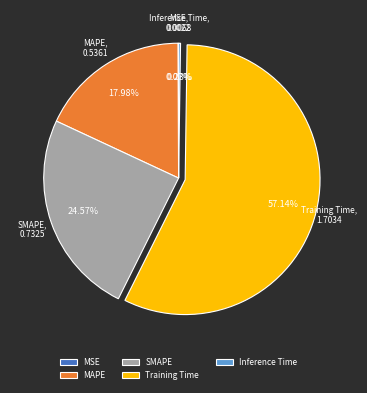

What percentage is the SMAPE slice, to the nearest percent?

25%